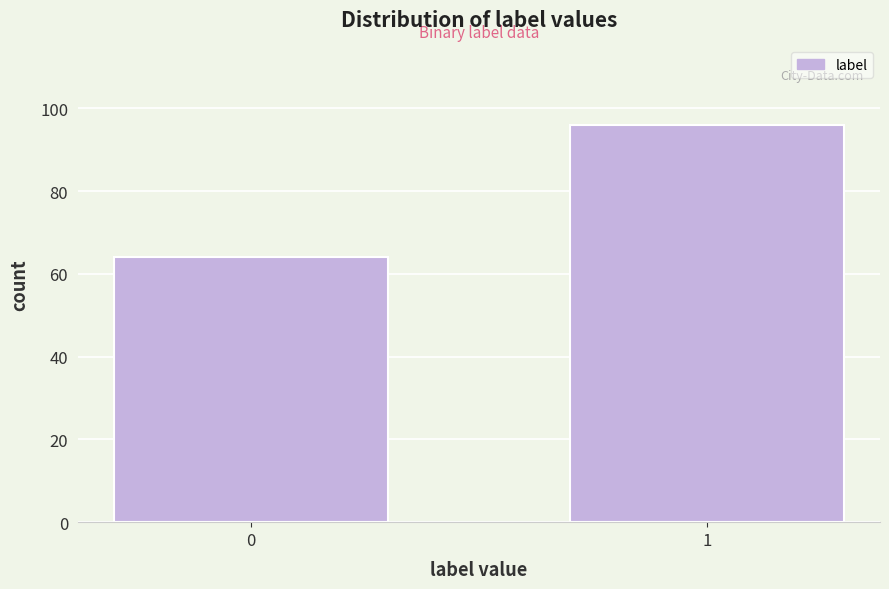

Reading left to right, transcribe all the data shown in this chart.

0=64	1=96